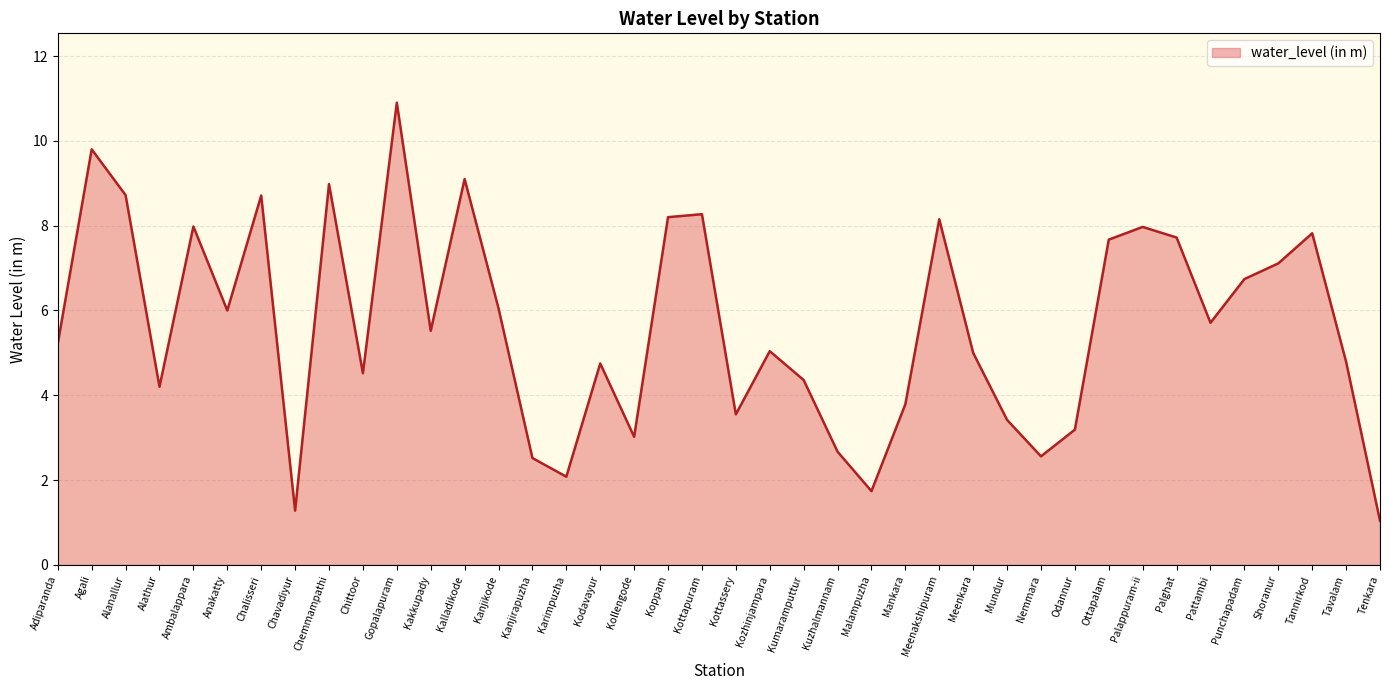

What is the smallest value displayed?

1.0